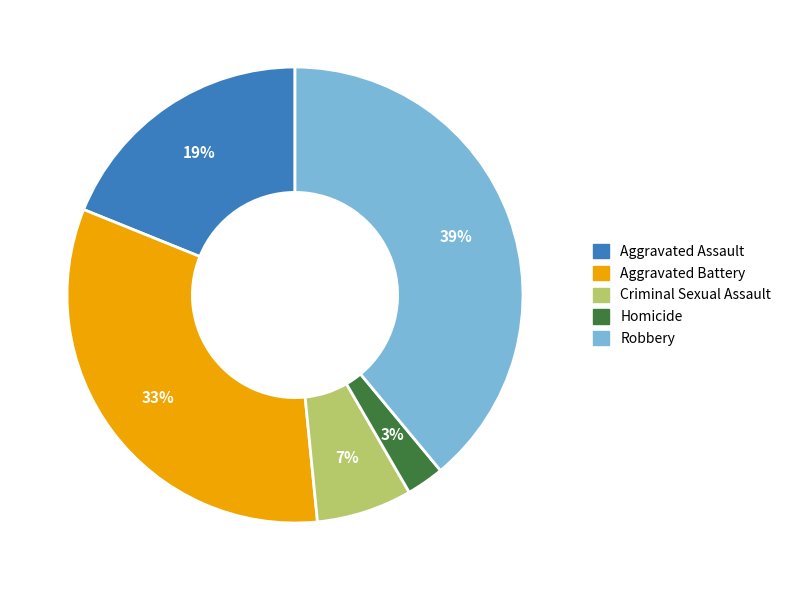

How many slices are in this pie chart?

5